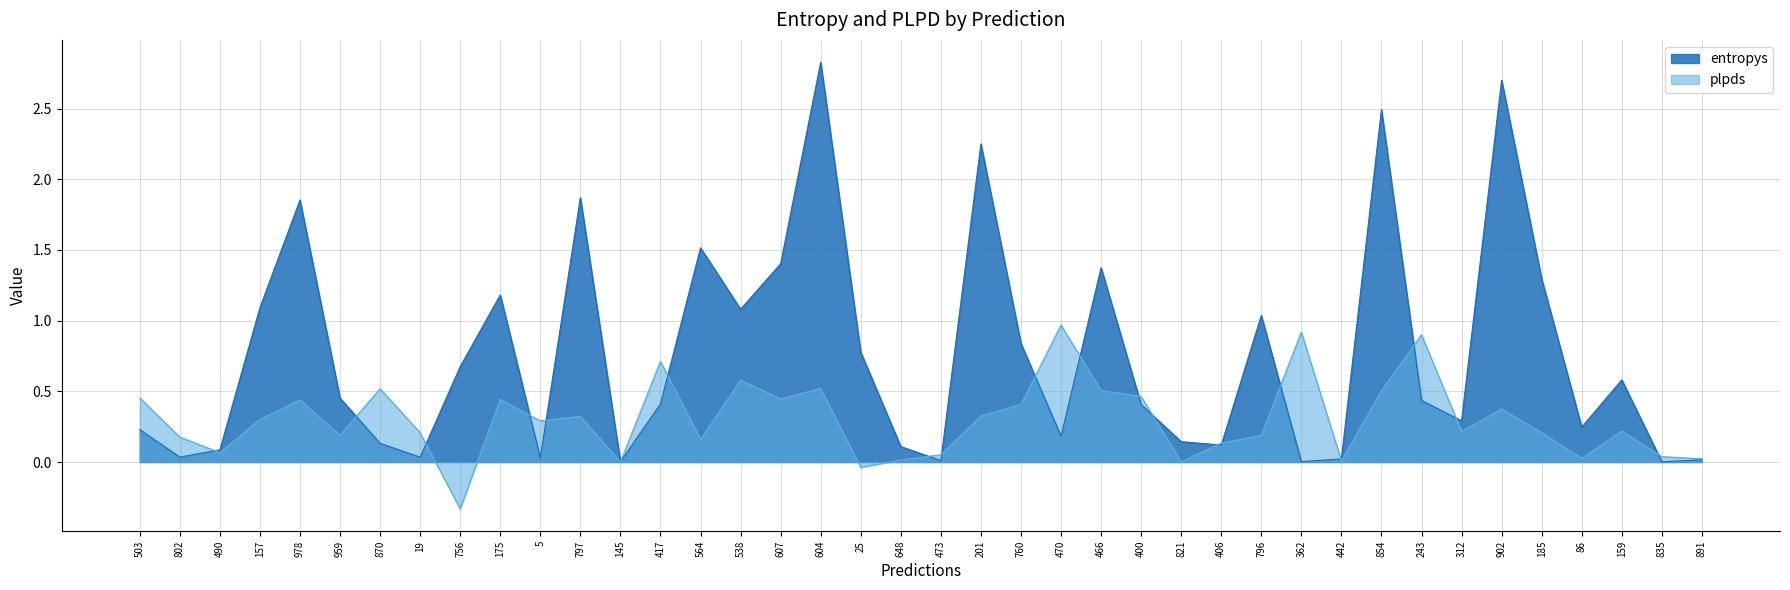

Where does the plpds series first go above 0?

503